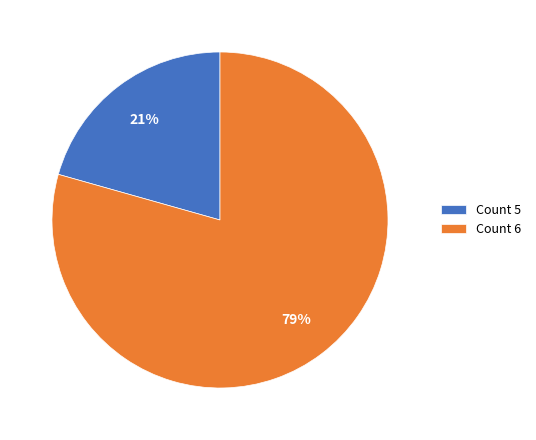

Which slice is the smallest?

Count 5